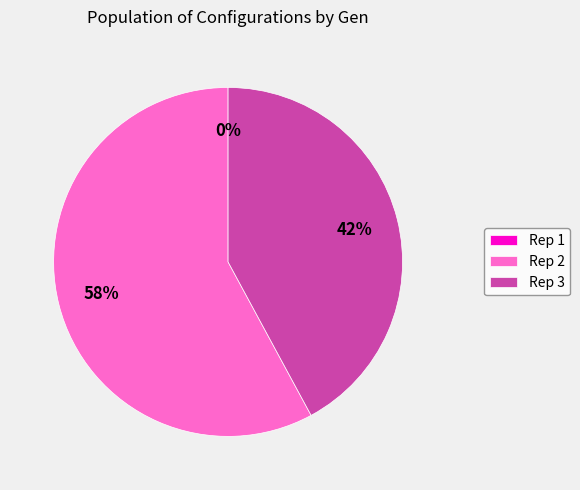

To the nearest percent, what portion does Rep 2 represent?

58%